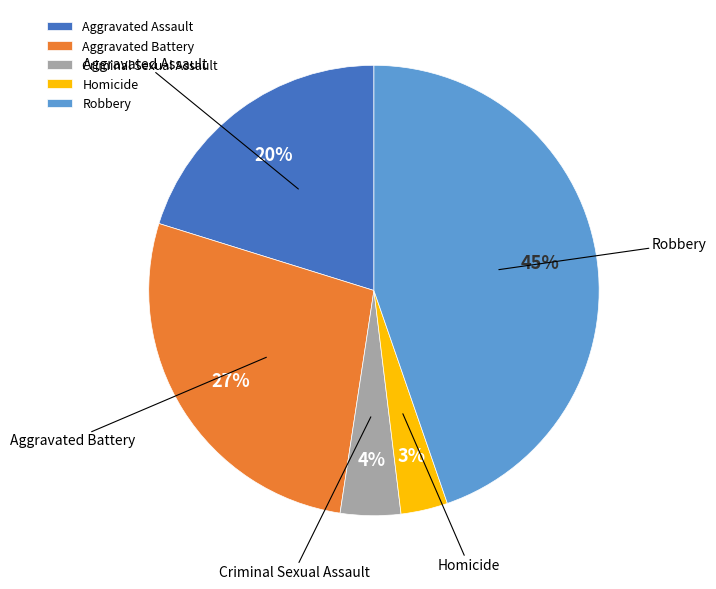

Count the number of slices in the pie.

5